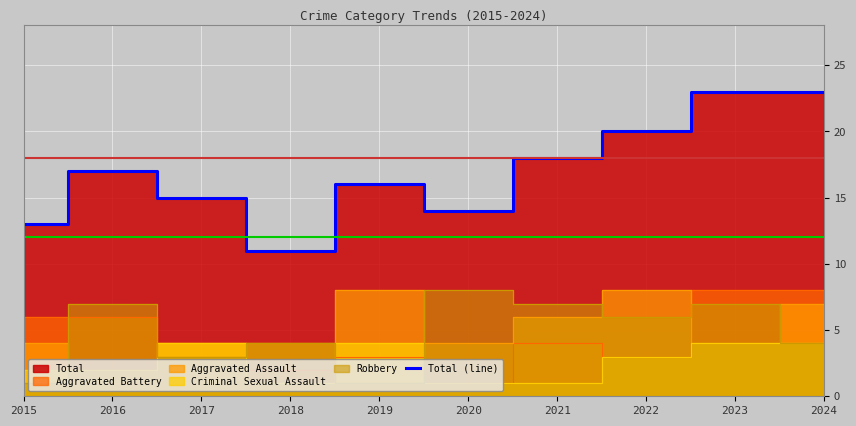

The chart shows a value of 30 at 2016. True or false?

False